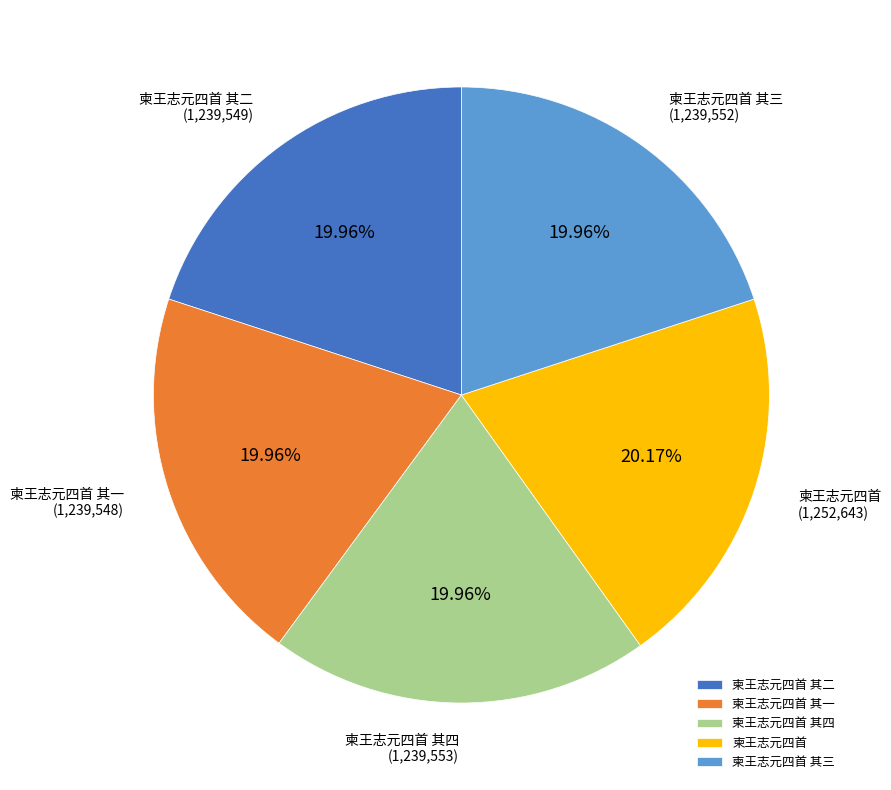

What is the total percentage of 柬王志元四首 其一 and 柬王志元四首 其二?

39.9%